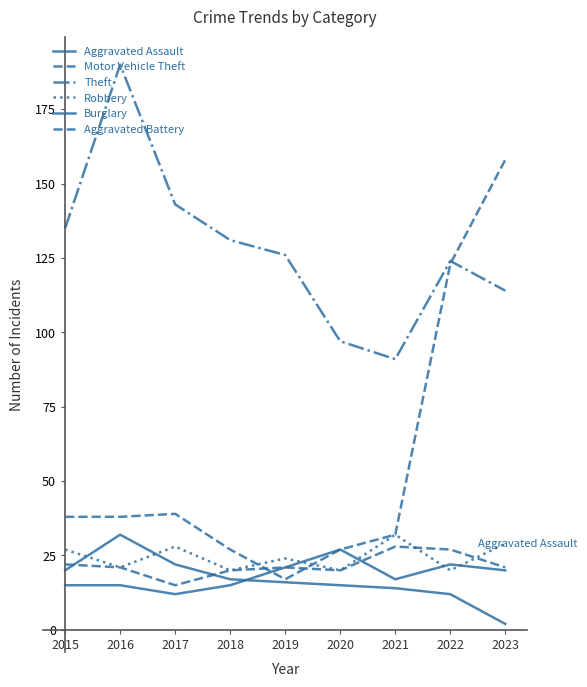

Count the number of data series in this chart.

6